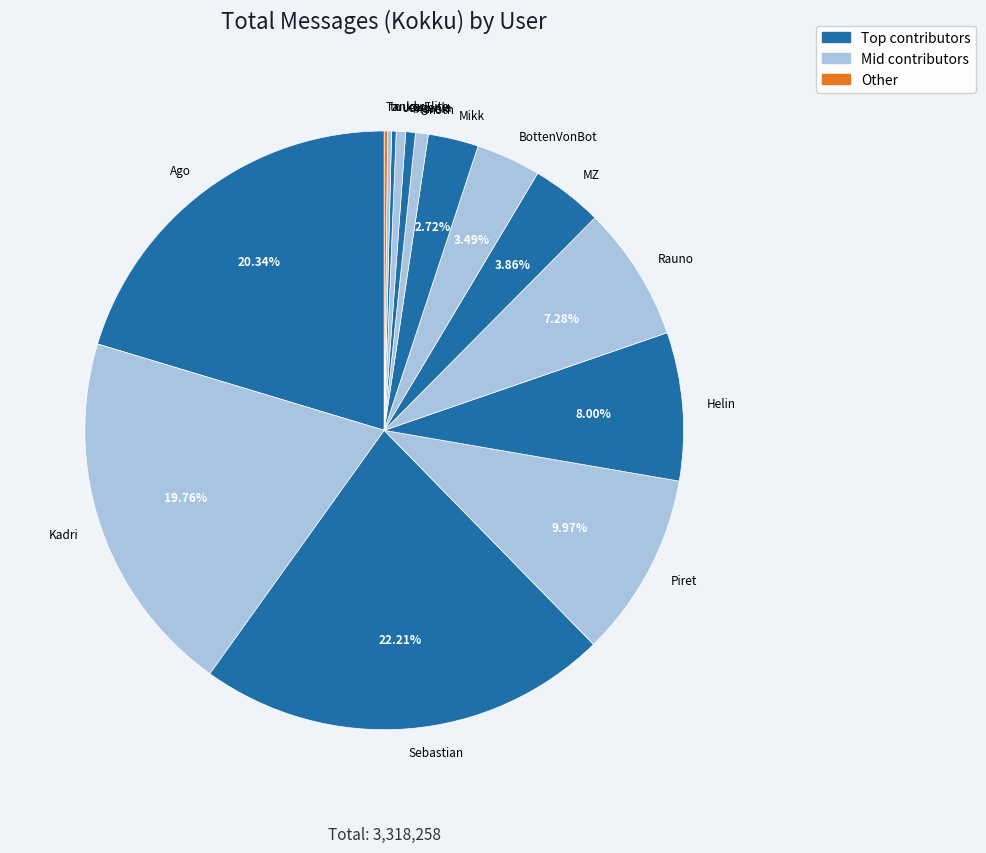

Is there any slice that represents more than half of the pie?

No